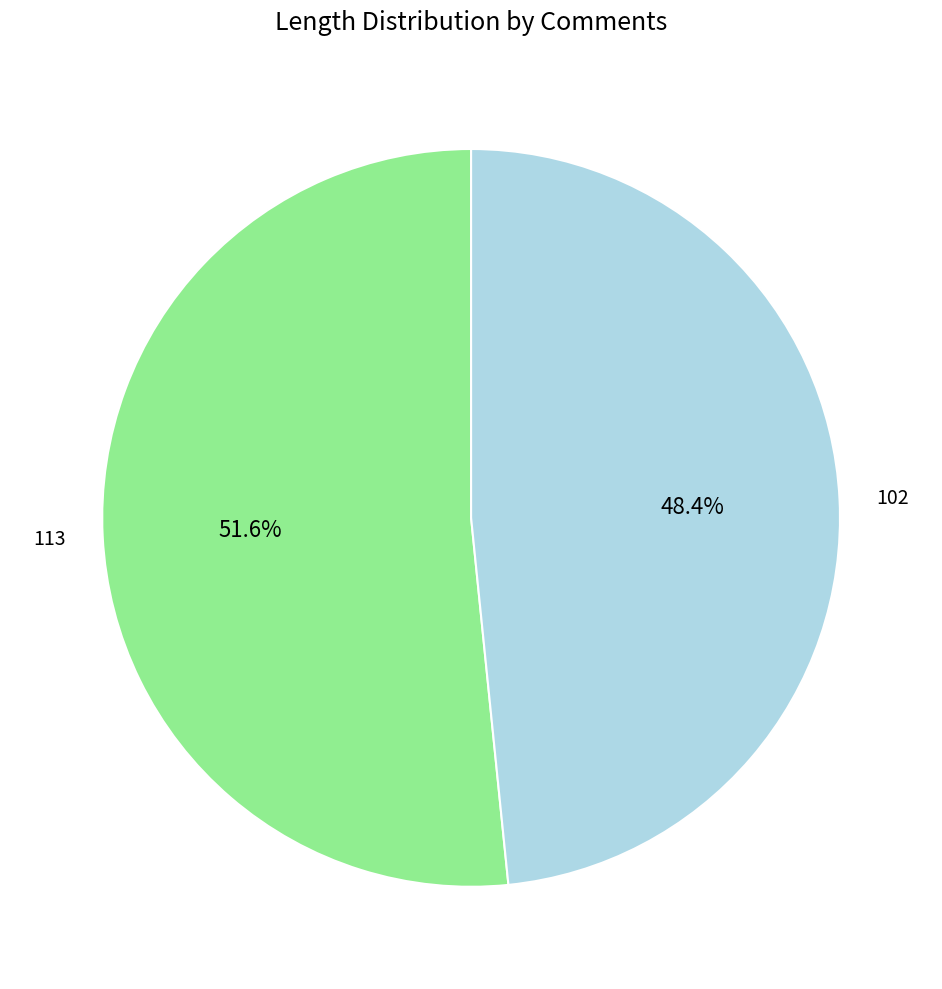

How many slices are in this pie chart?

2